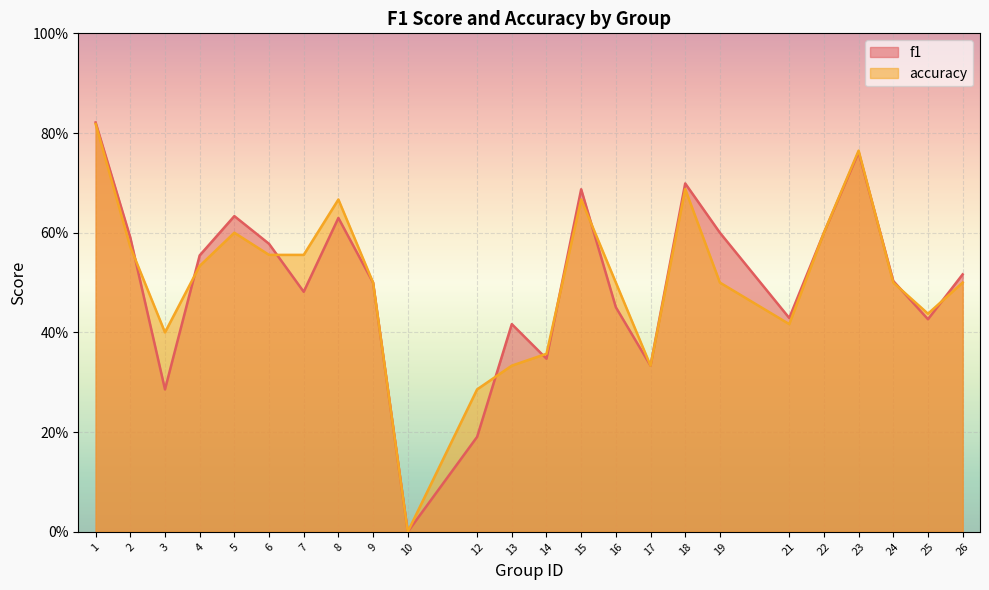

How many lines are shown in the chart?

2